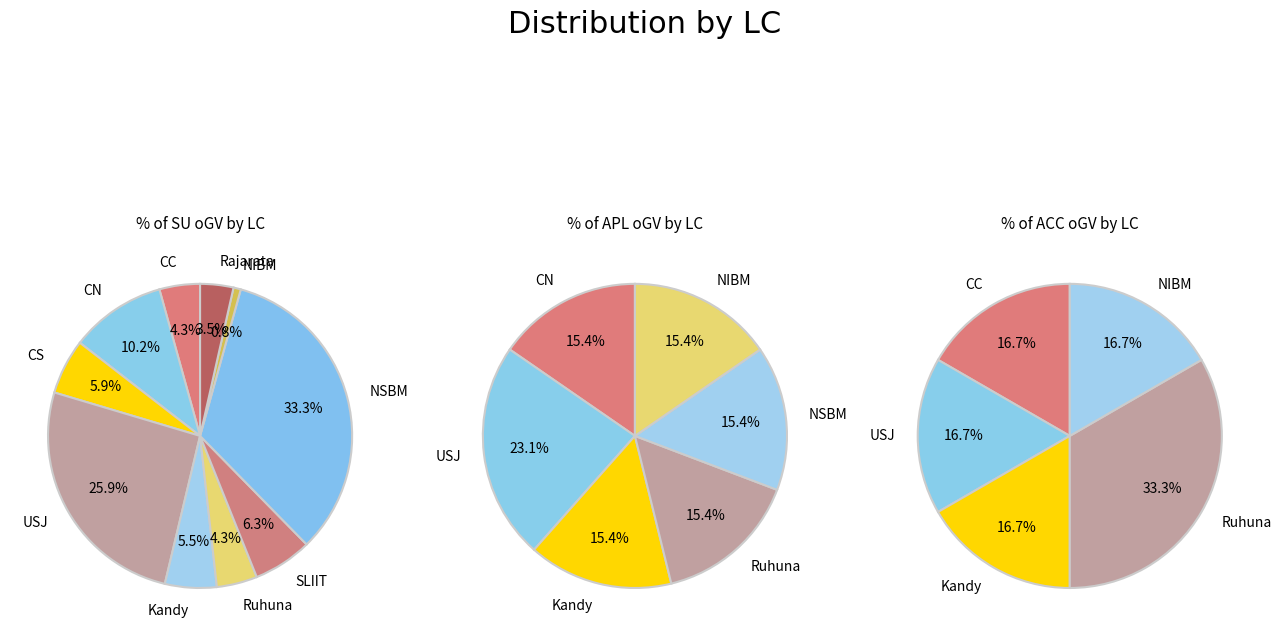

Is Kandy the majority of the pie?

No